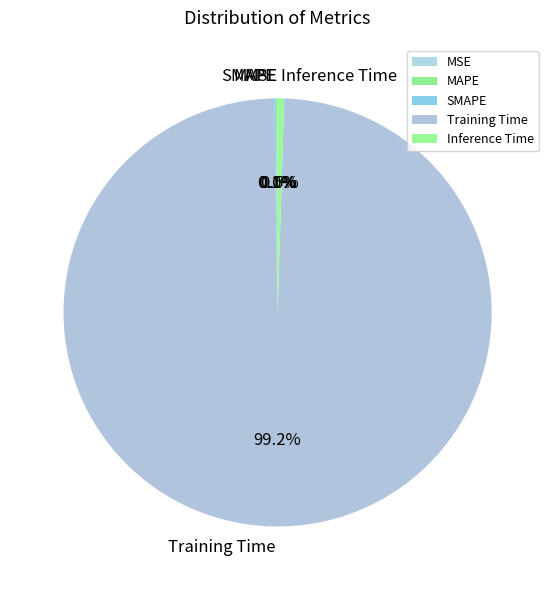

Does Training Time account for over 50% of the chart?

Yes